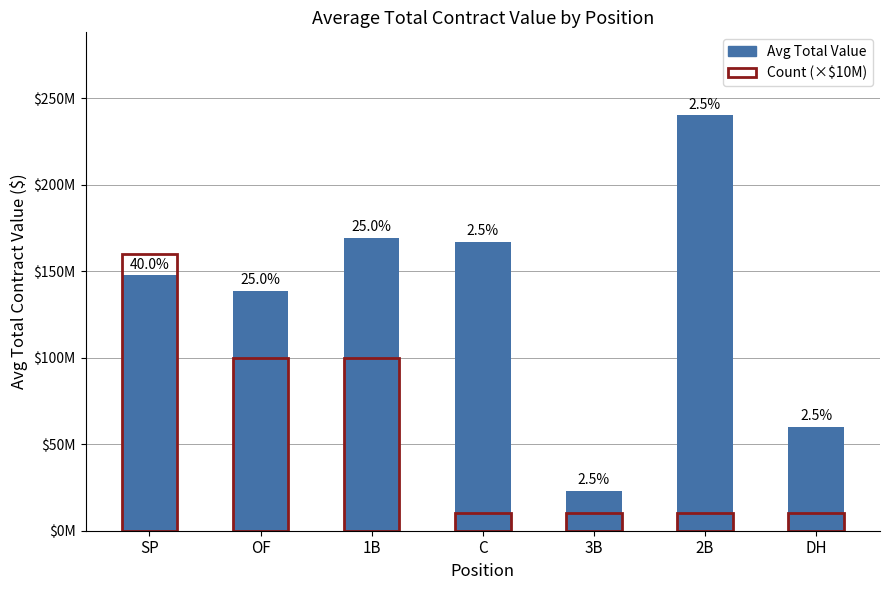

How many categories are shown in the chart?

7